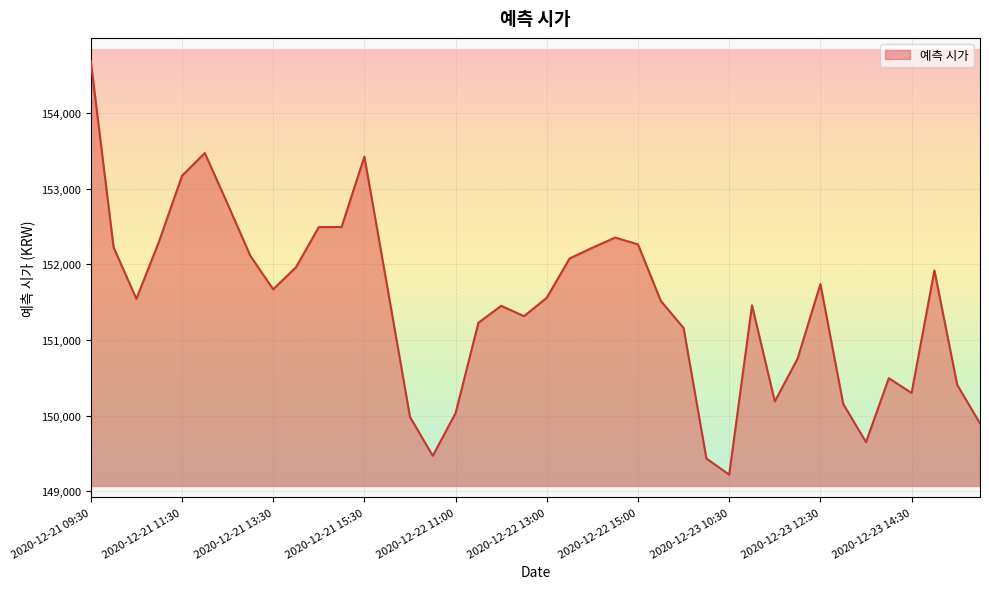

What is the minimum value shown in the chart?

149220.0